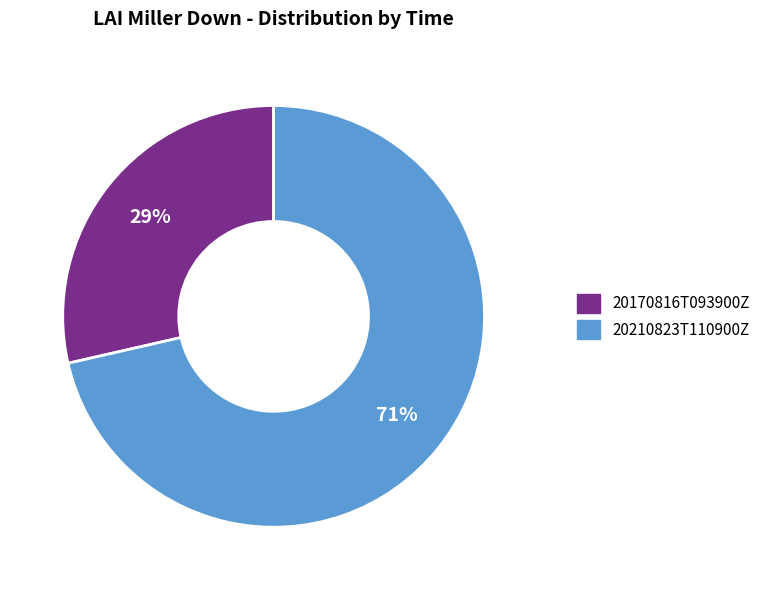

Is the sum of 20170816T093900Z and 20210823T110900Z greater than half?

Yes